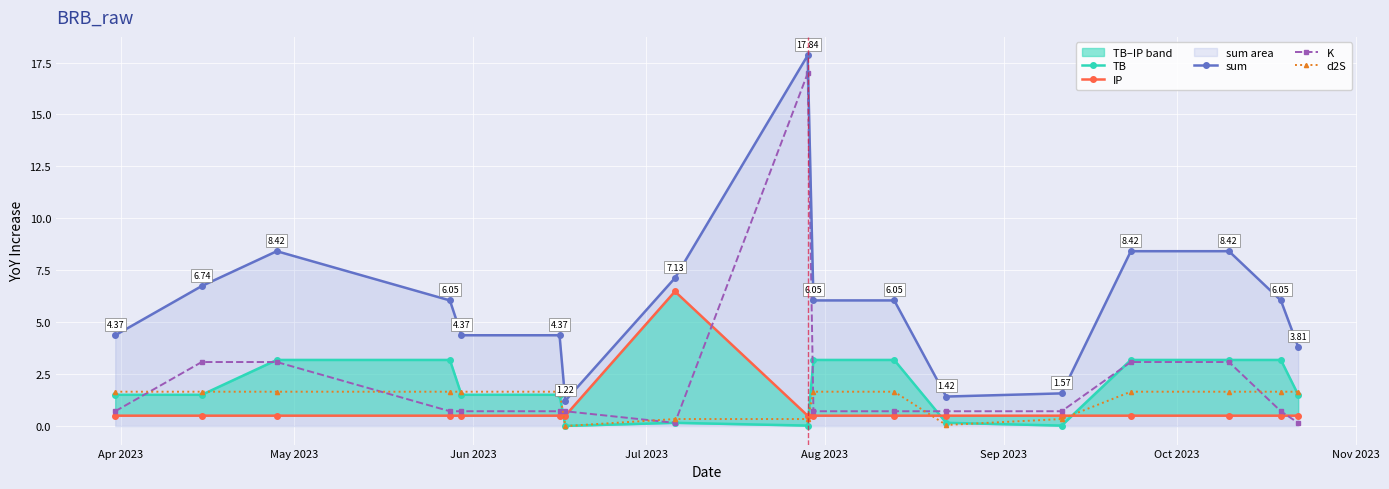

True or false: K and sum intersect in this chart.

False